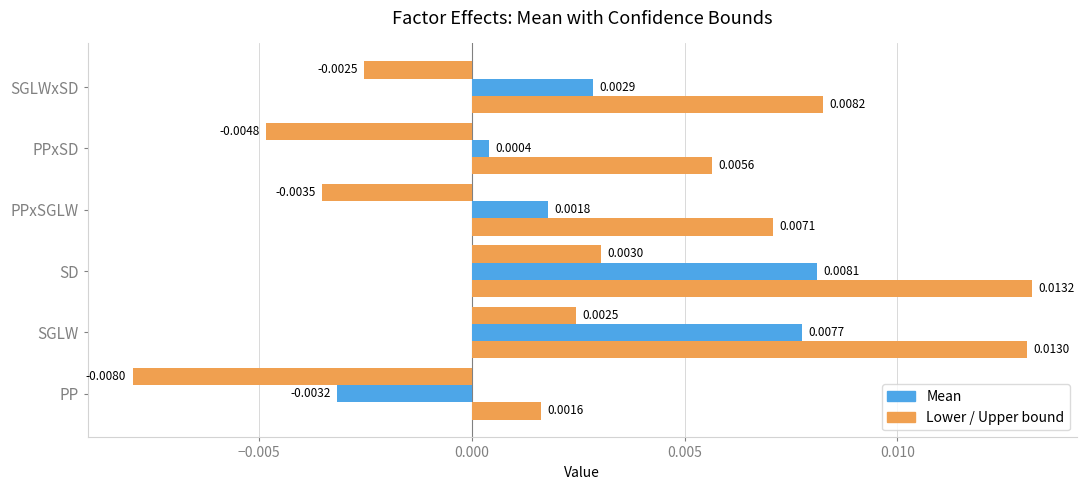

How many data points does each series have?

6